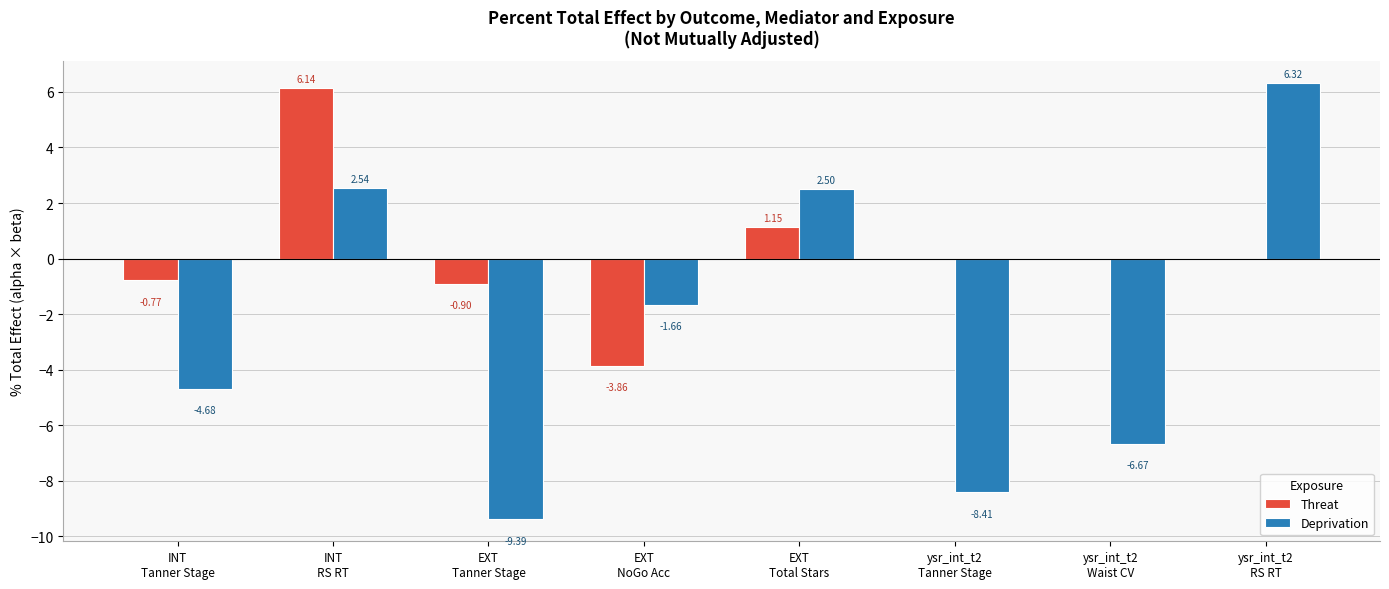

Between INT
RS RT and ysr_int_t2
Tanner Stage, which series saw the biggest shift?

Deprivation